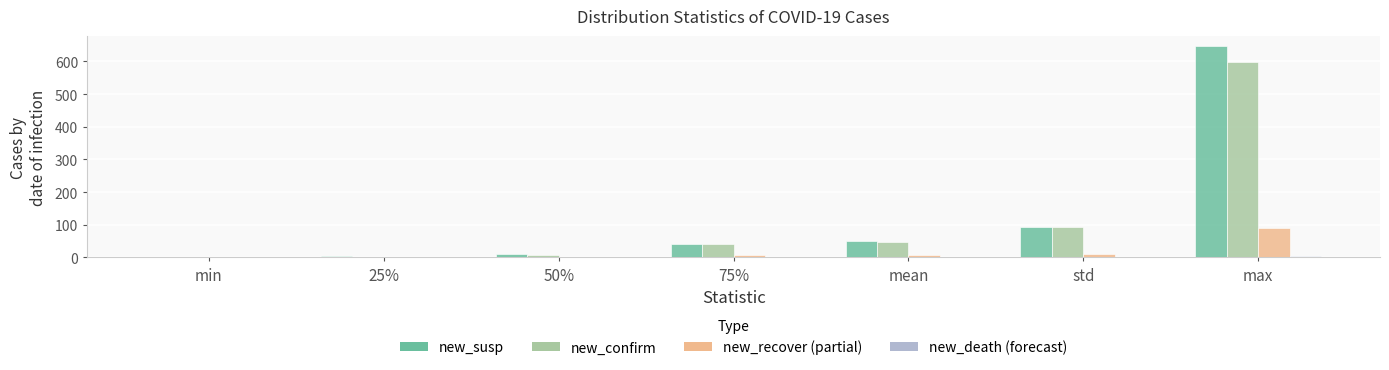

Does the chart contain stacked bars?

No